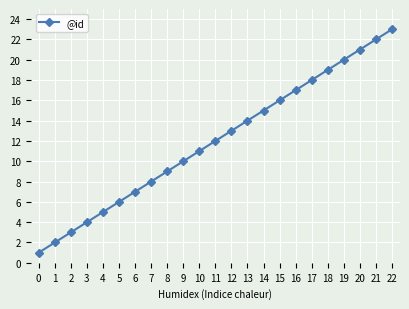

True or false: the data shows 10 at 16.

False